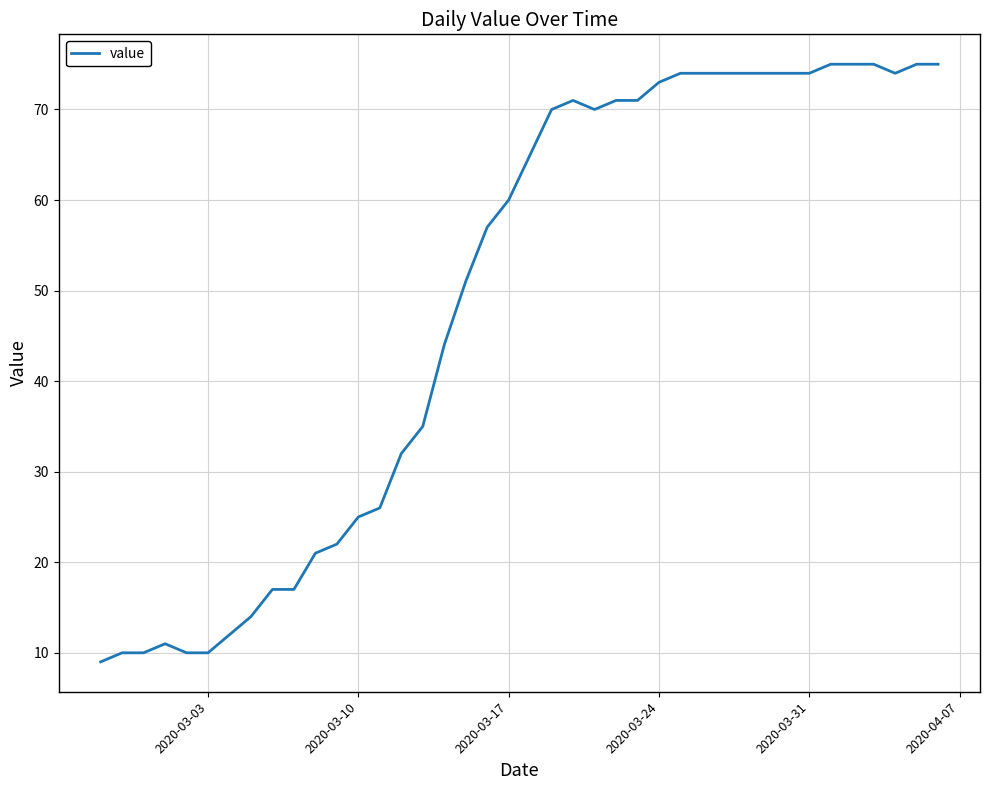

What is the sum of all values?

1951